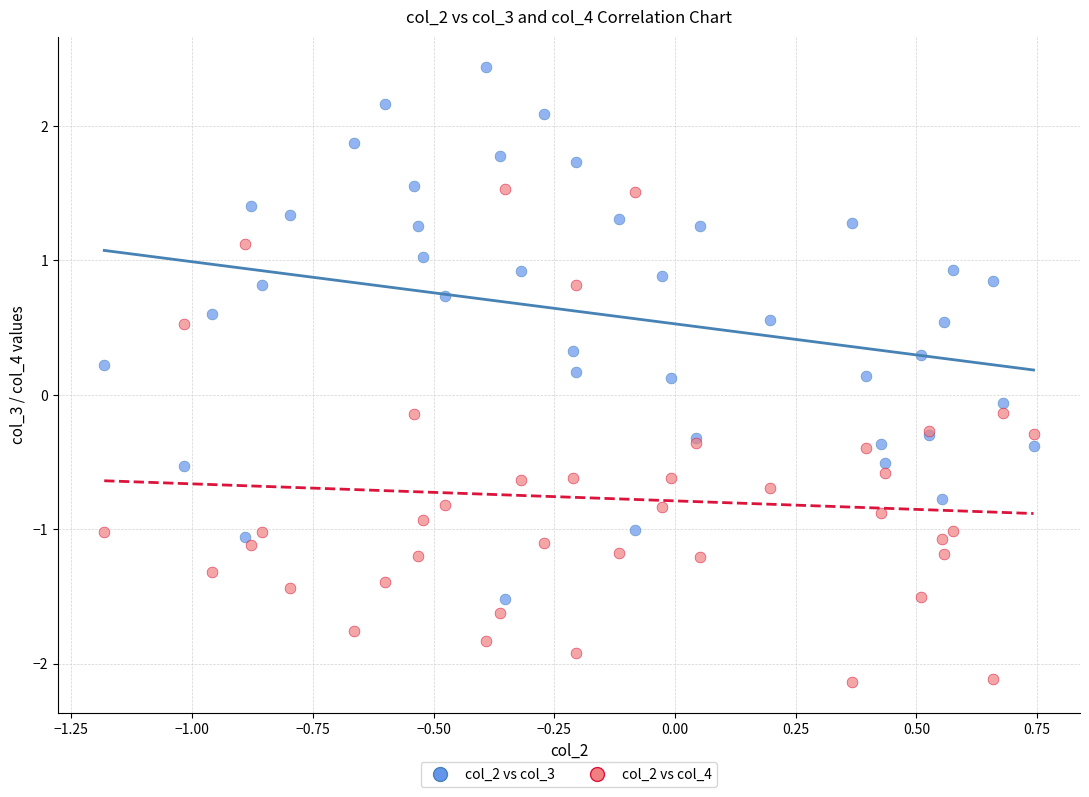

Which series reaches the maximum Y coordinate?

col_2 vs col_3